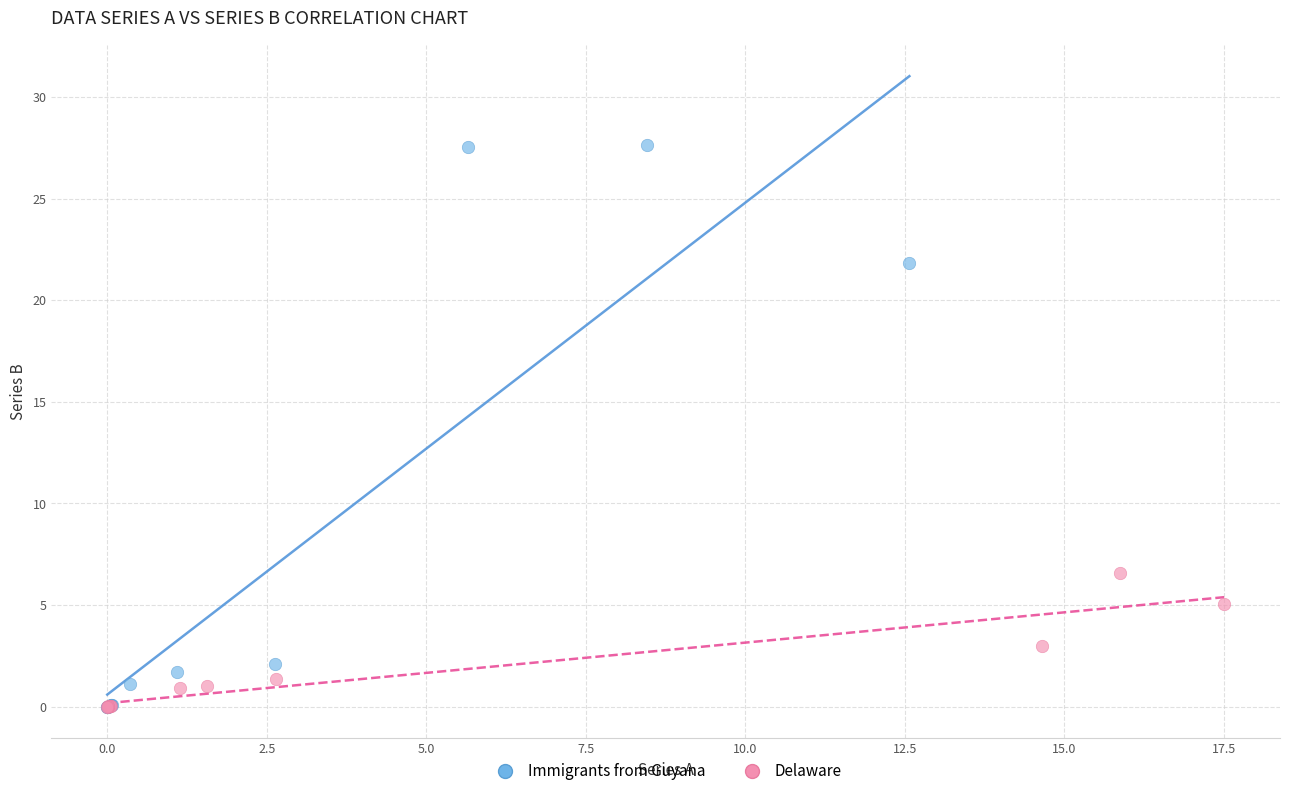

Which series reaches the maximum Y coordinate?

Immigrants from Guyana